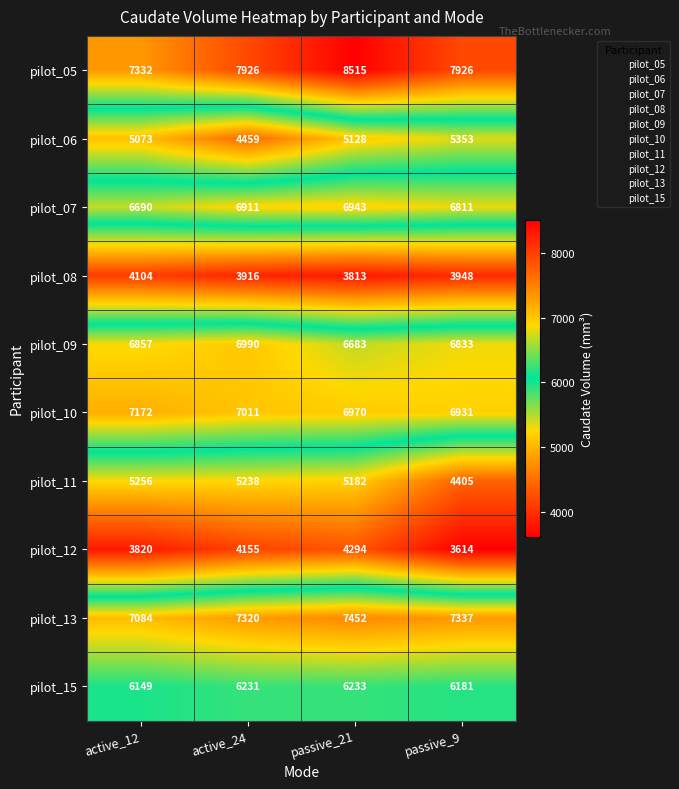

What is the lowest value of the pilot_10 series?

6931